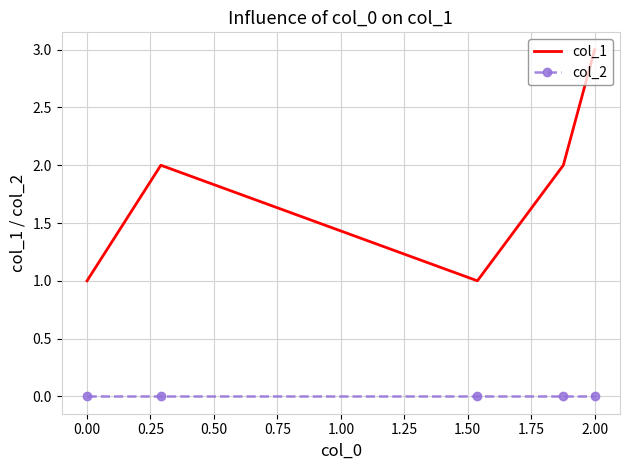

Which series has the widest spread of values?

col_1